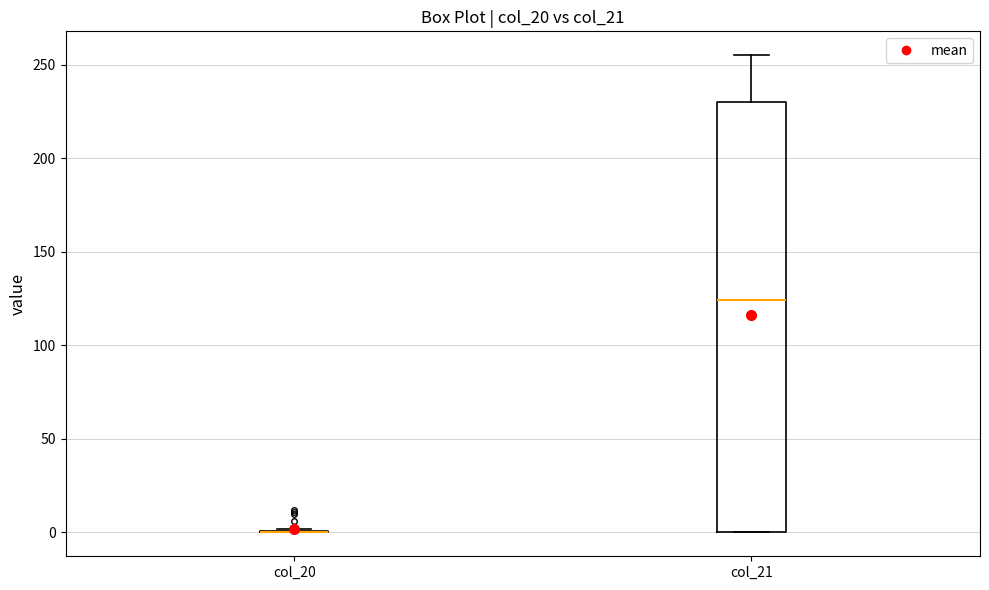

Reading left to right, read every box against the y-axis: the position of its median line, the range the box covers, and the ends of its whiskers. The values are not printed on the chart, so give them approximately, as read against the axis.

col_20: box collapsed to a line at 0, whiskers 0 to 0
col_21: median 125, box 0 to 230, whiskers 0 to 255